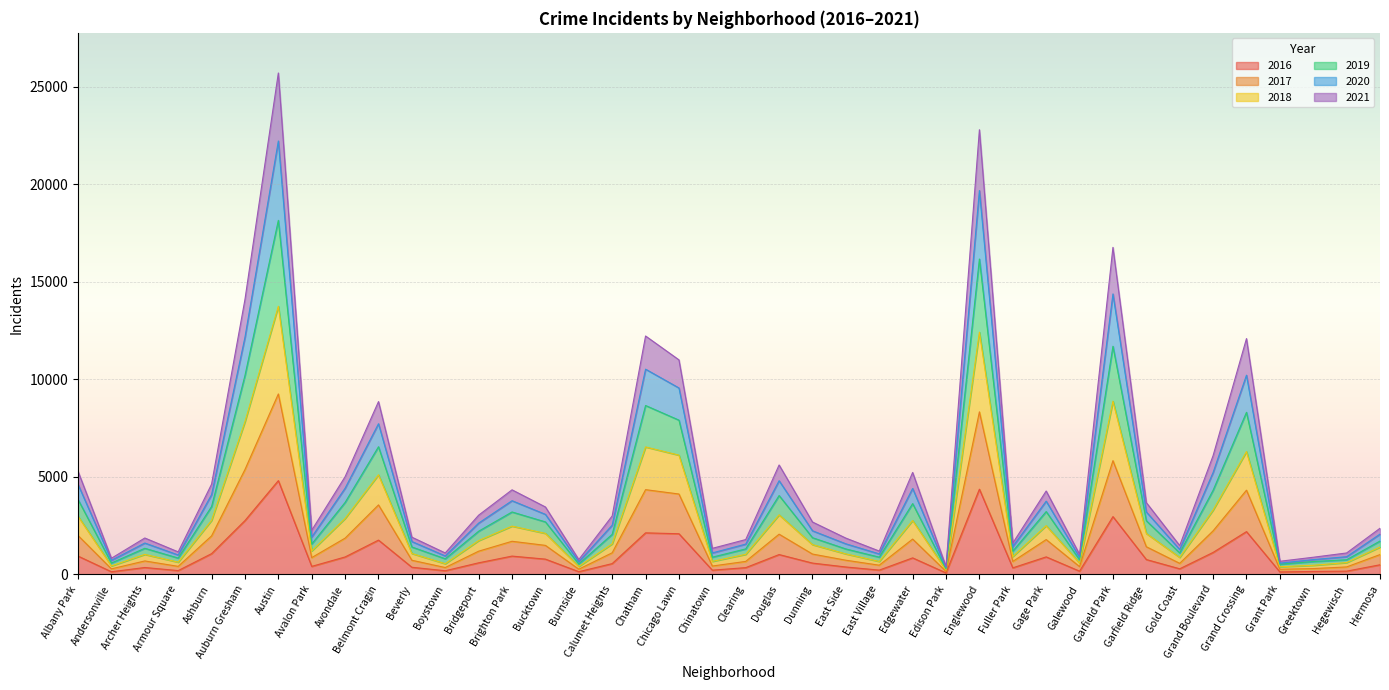

Does the chart display data point markers on the line(s)?

No